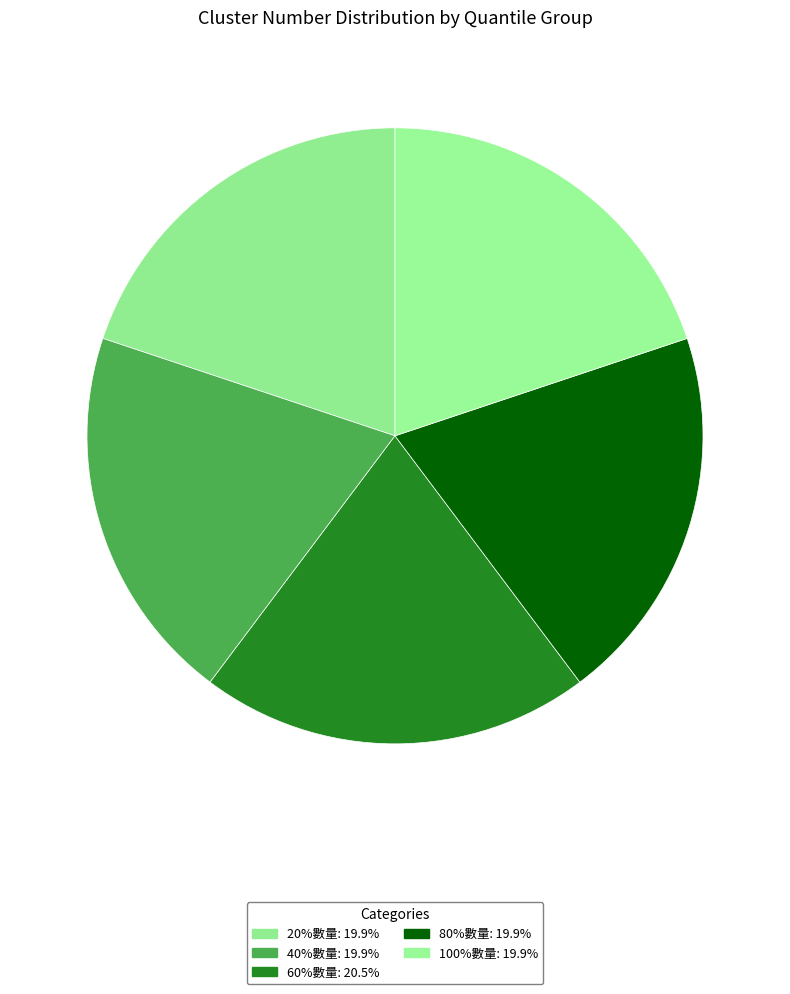

How much of the chart is everything except 40%數量?

80.1%